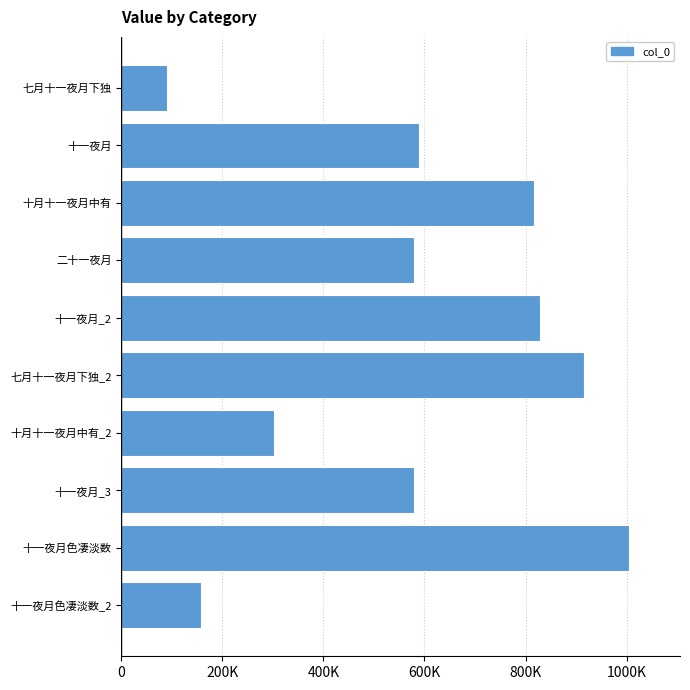

Does the chart contain any negative values?

No